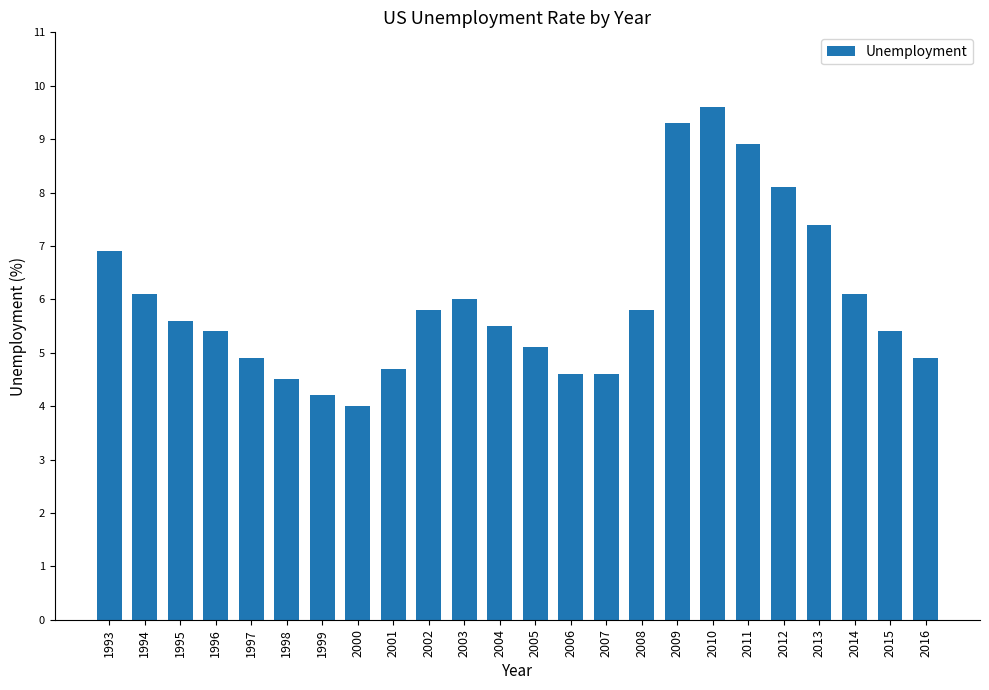

What is the average value?

6.0